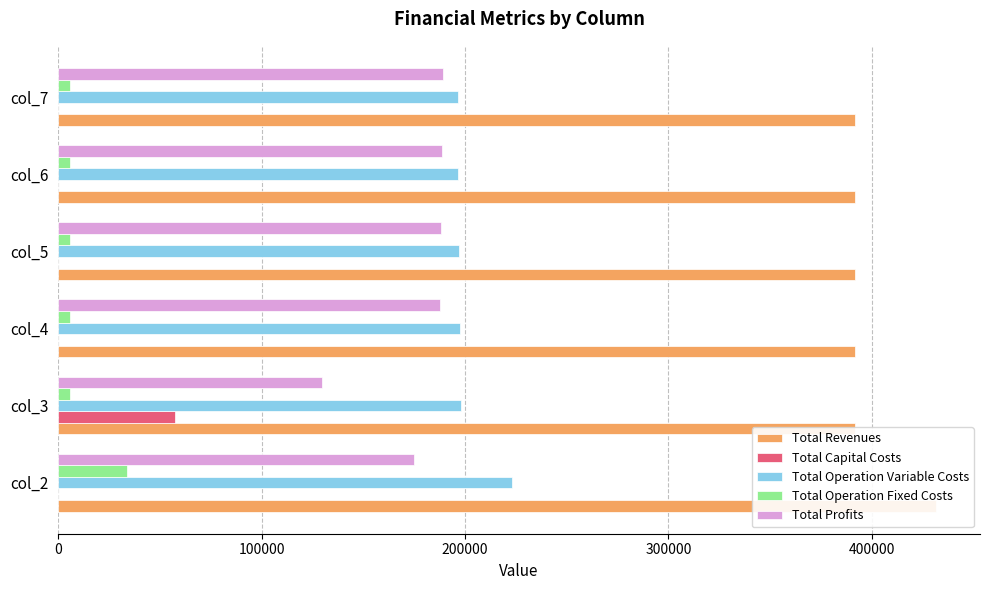

The value of Total Profits at col_3 is 129909.8. True or false?

True